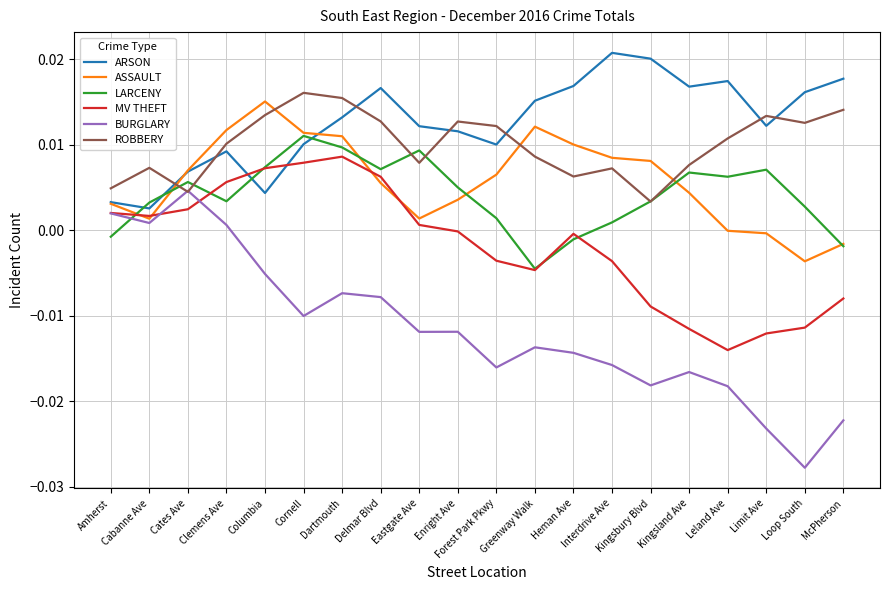

Does the chart have visible grid lines?

Yes